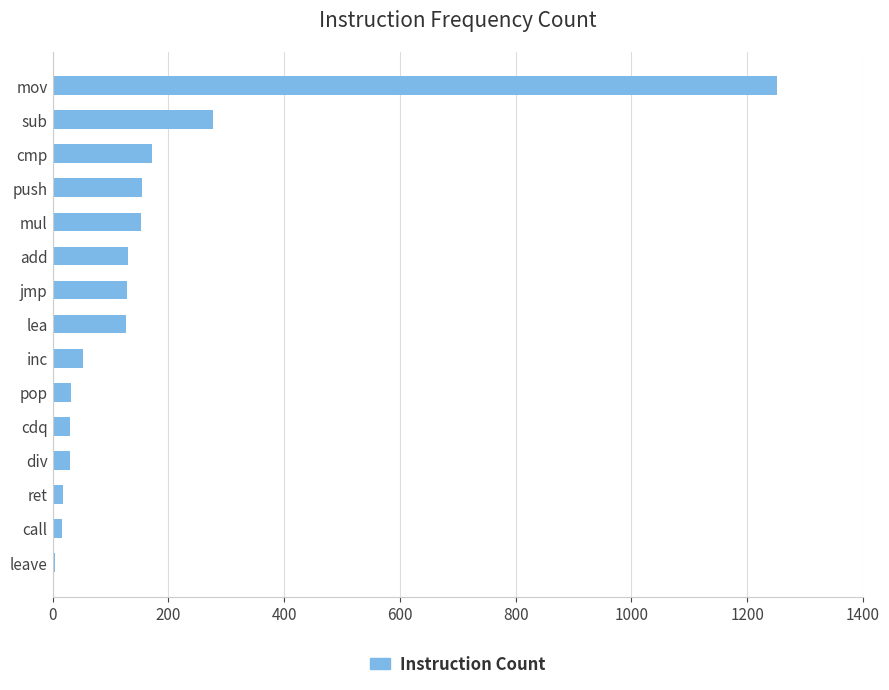

Where is the data nearest to the value 628?

sub